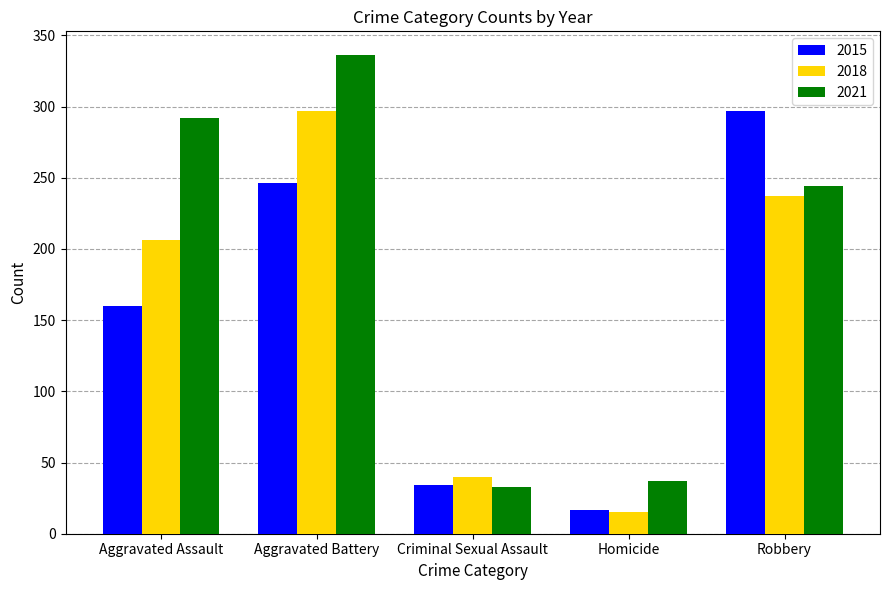

The 2015 series shows 265 at Aggravated Assault. True or false?

False